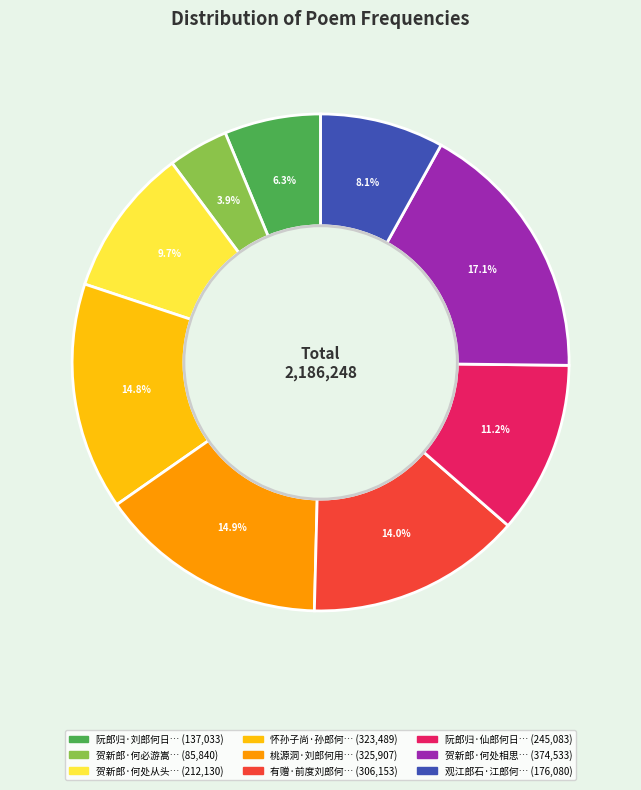

Does any single category account for the majority?

No